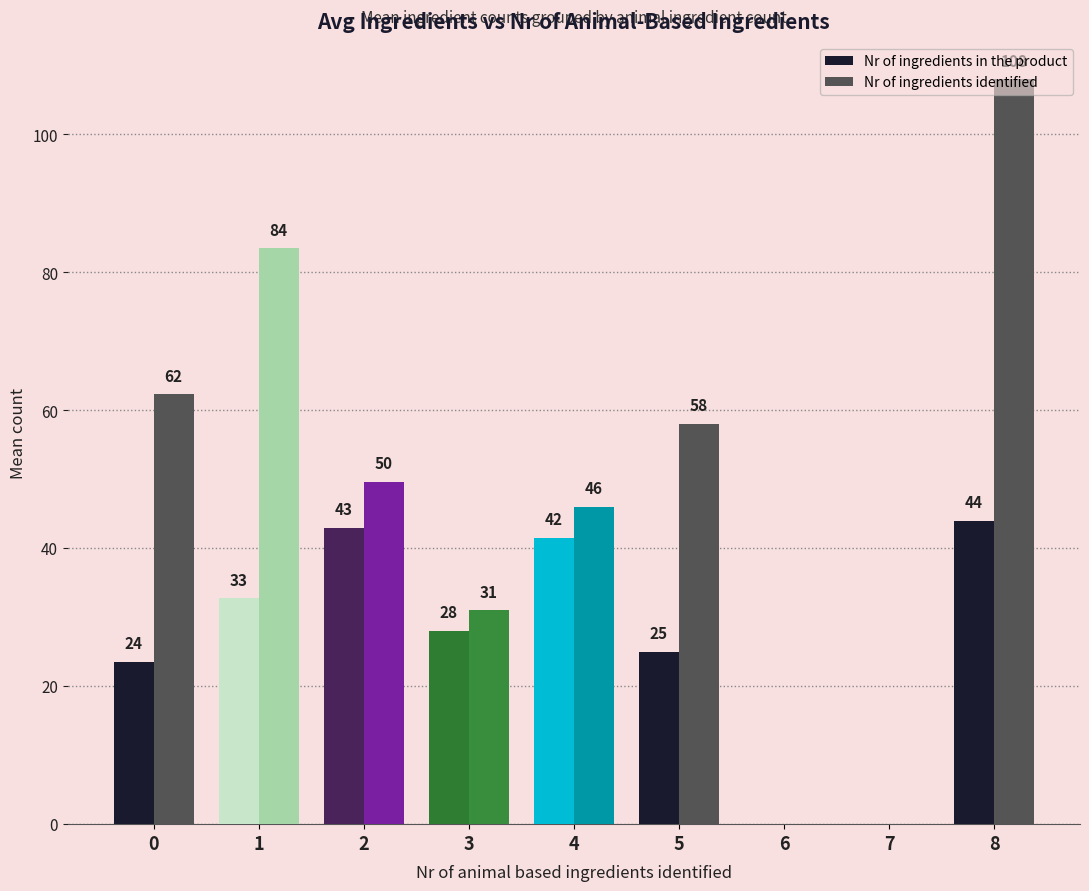

At which category does the chart reach its peak across all series?

8